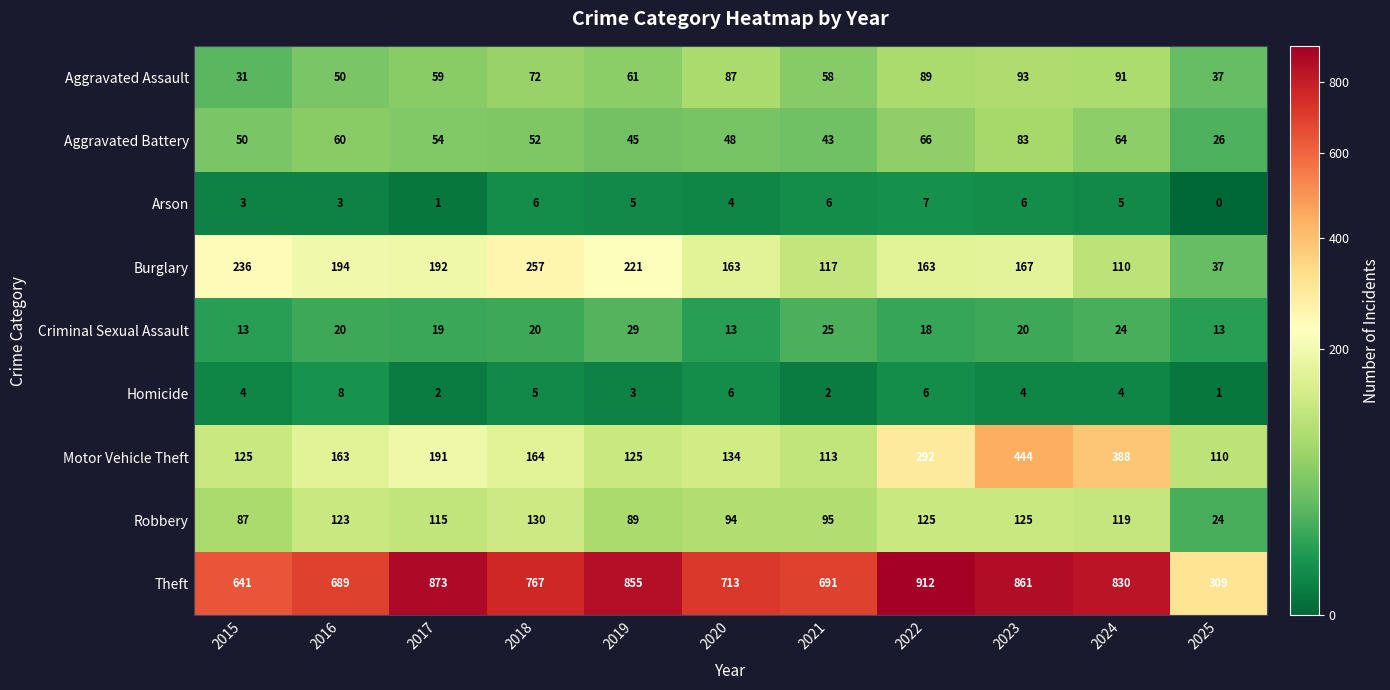

At which category is the sum across all series the highest?

2023